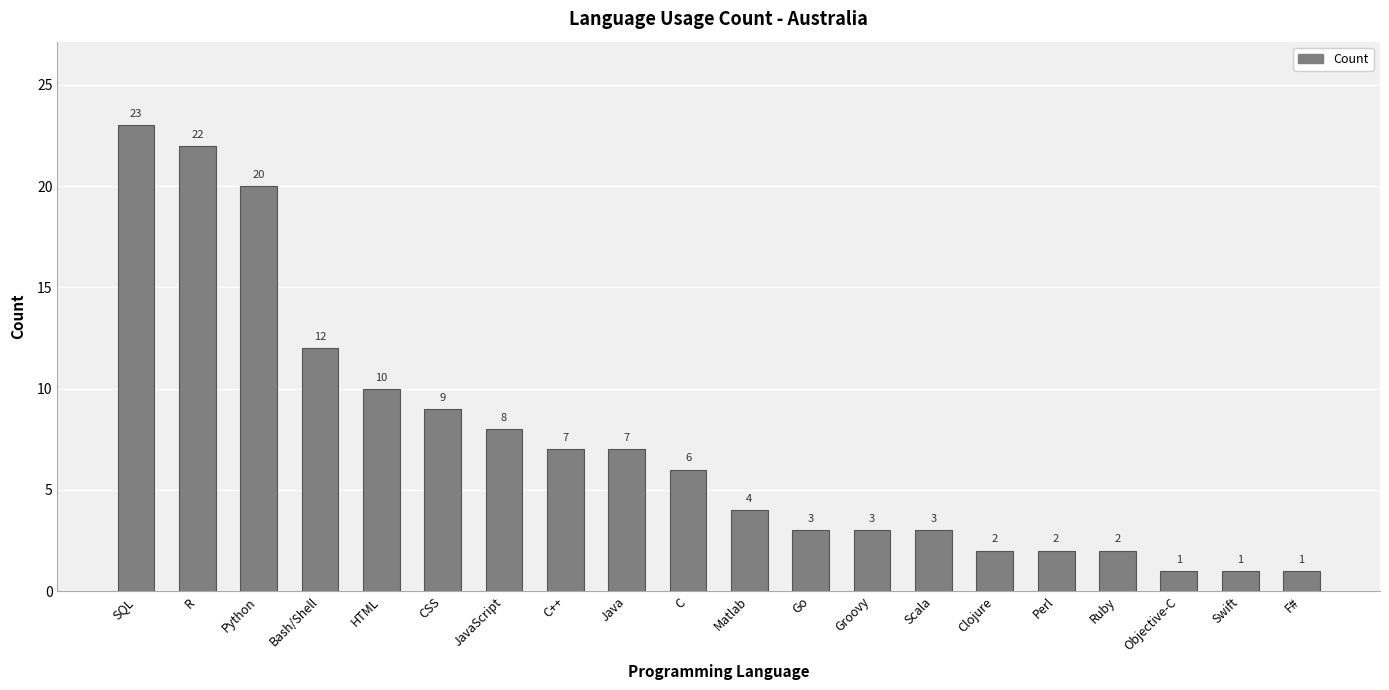

Reading left to right, what are all the values shown in this chart?

23	22	20	12	10	9	8	7	7	6	4	3	3	3	2	2	2	1	1	1